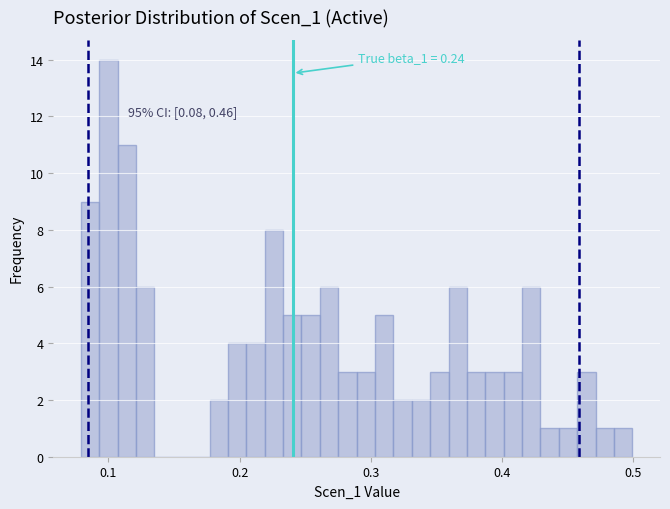

Read against the x-axis, roughly where is the centre of the tallest bar?

0.10